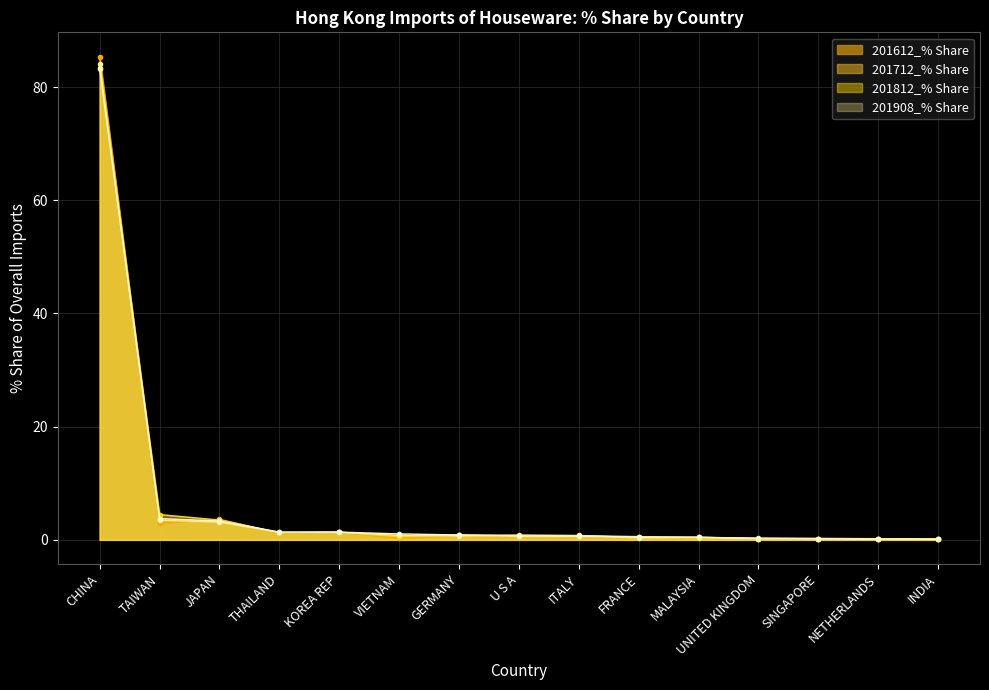

What is the maximum value for 201612_% Share?

85.4